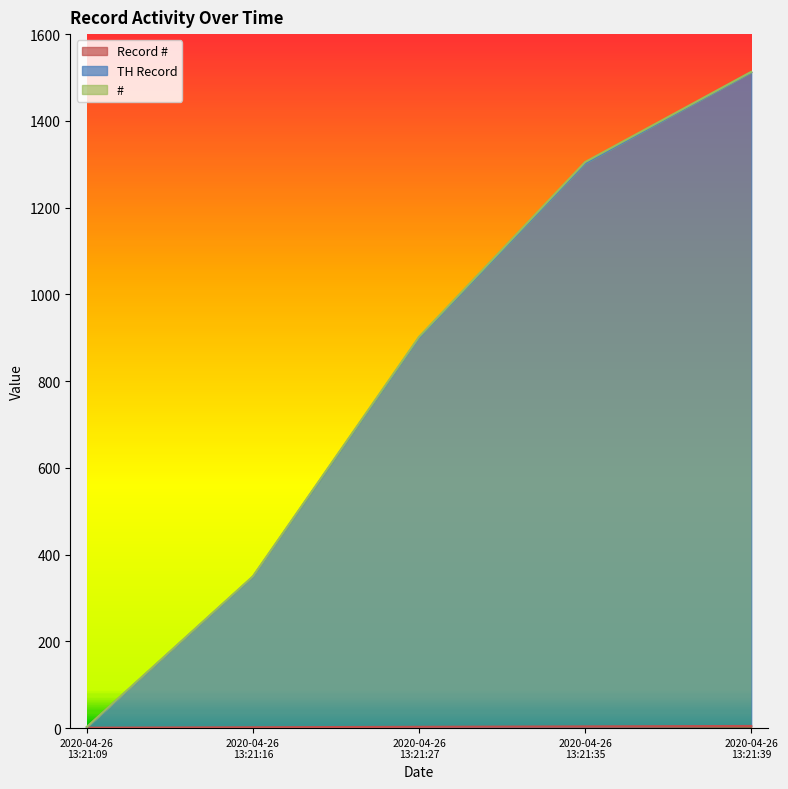

Does the chart display data point markers on the line(s)?

No